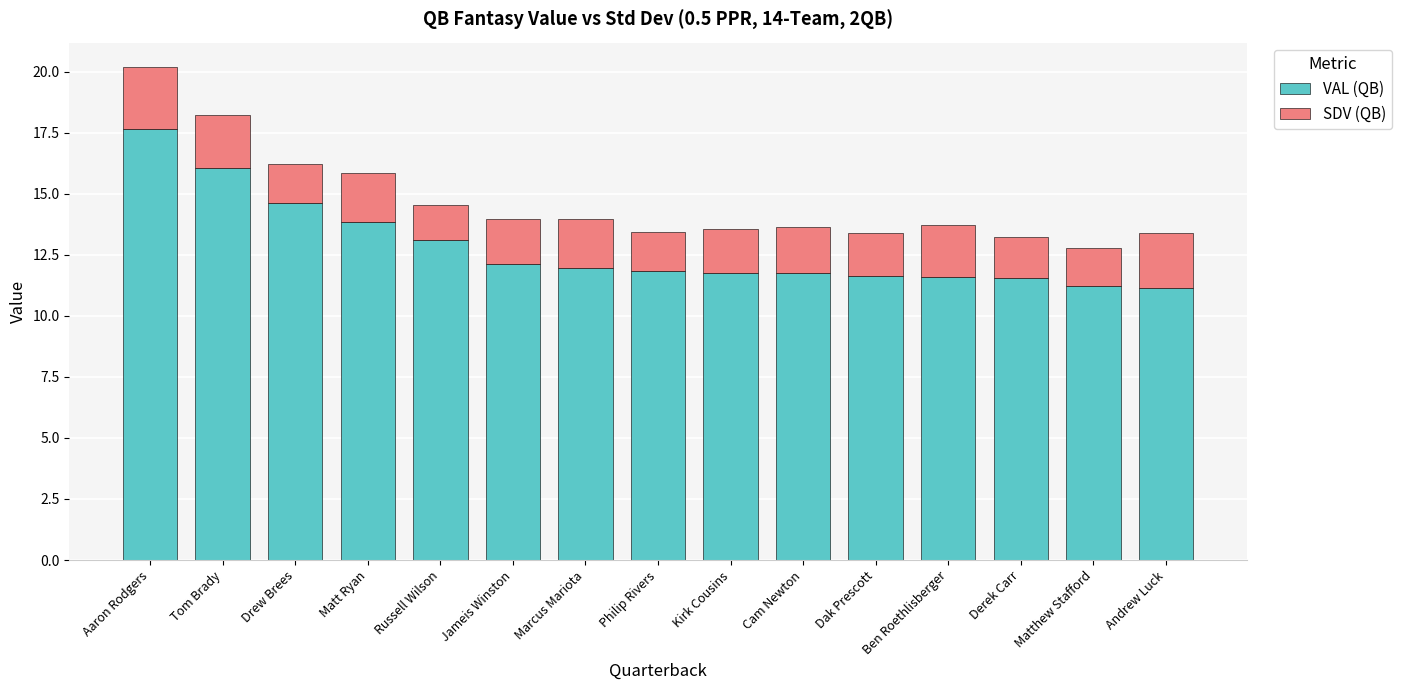

What is the value of the VAL (QB) bar at the 1st from the left?

17.7